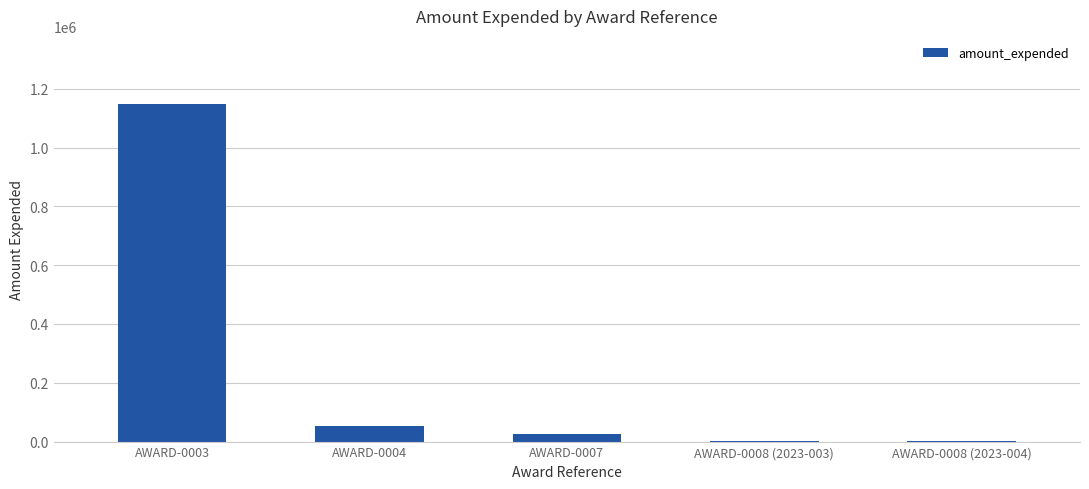

How many categories are shown in the chart?

5